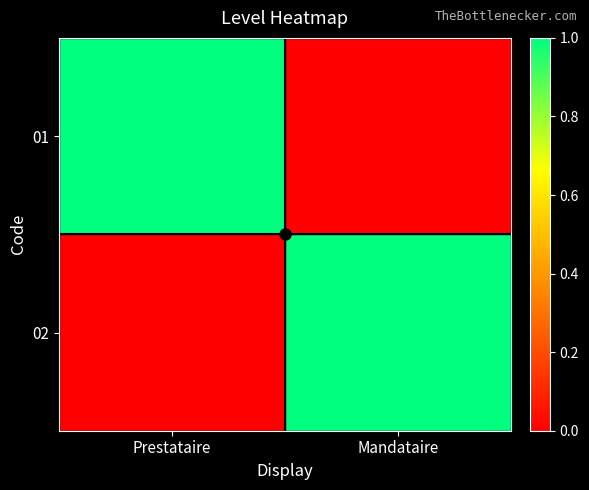

How many categories are shown in the chart?

2